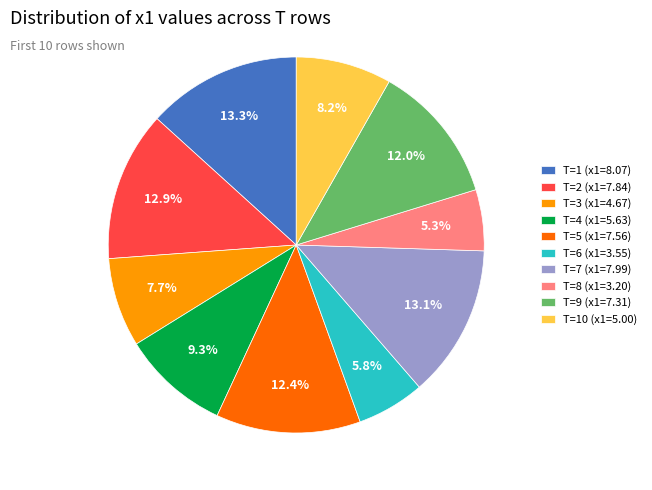

Is the sum of T=3 (x1=4.67) and T=10 (x1=5.00) greater than half?

No